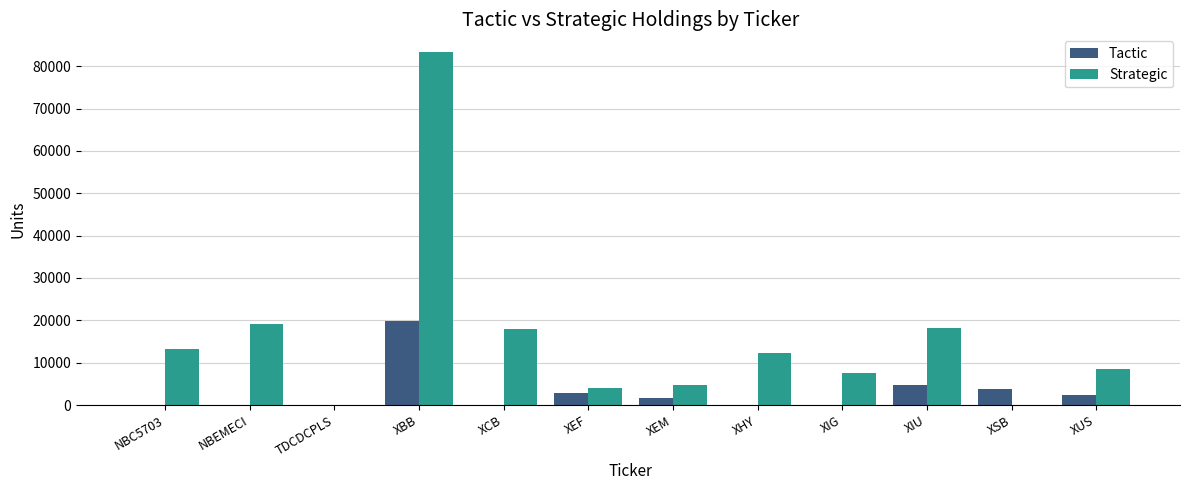

At which label is Tactic closest to 9907?

XIU